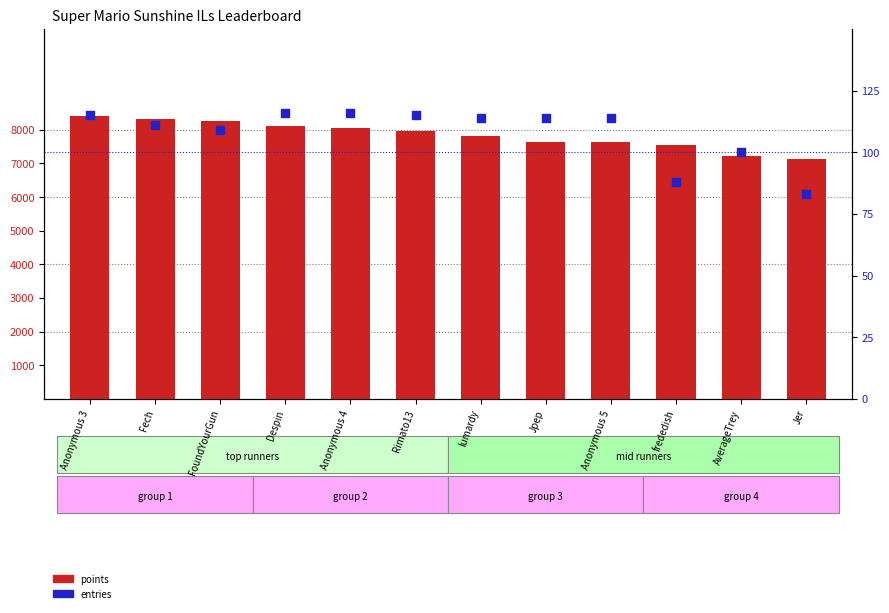

What is the total value across all series at lumardy?

7938